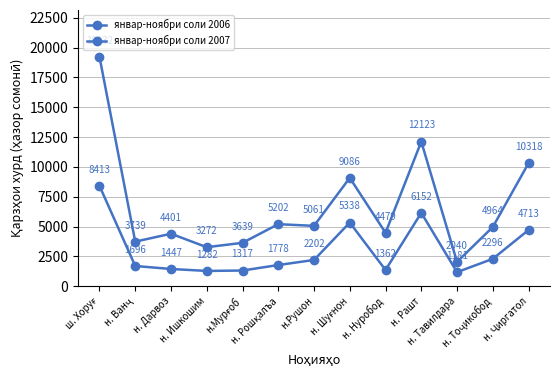

Reading left to right, list all the values displayed in this chart.

январ-ноябри соли 2006: ш. Хоруғ=8413.0	н. Ванҷ=1696.0	н. Дарвоз=1447.0	н. Ишкошим=1282.0	н.Мурғоб=1317.0	н. Рошқалъа=1778.0	н.Рушон=2202.0	н. Шуғнон=5338.0	н. Нуробод=1361.8	н. Рашт=6152.0	н. Тавилдара=1181.0	н. Тоҷикобод=2296.0	н. Ҷиргатол=4713.0
январ-ноябри соли 2007: ш. Хоруғ=19231.5	н. Ванҷ=3738.9	н. Дарвоз=4401.1	н. Ишкошим=3272.3	н.Мурғоб=3638.5	н. Рошқалъа=5202.1	н.Рушон=5060.8	н. Шуғнон=9086.3	н. Нуробод=4478.7	н. Рашт=12122.9	н. Тавилдара=2039.9	н. Тоҷикобод=4963.8	н. Ҷиргатол=10317.6